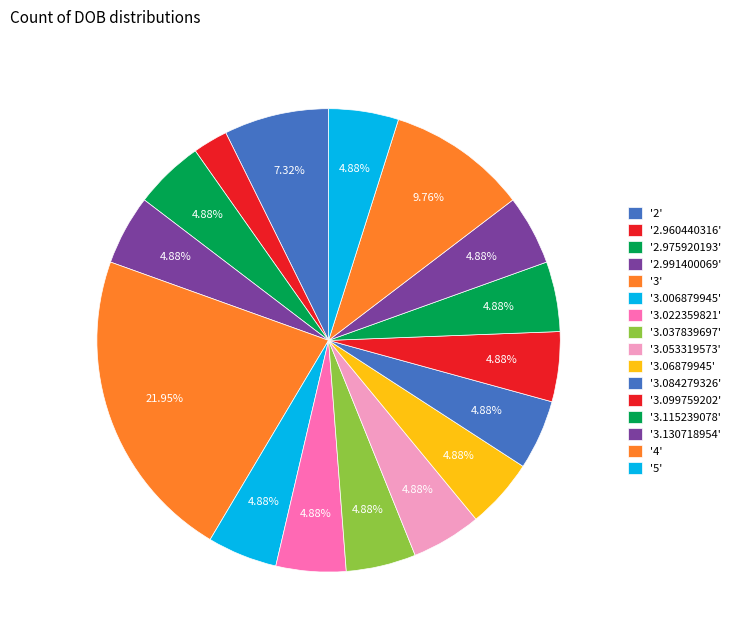

Count the number of slices in the pie.

16